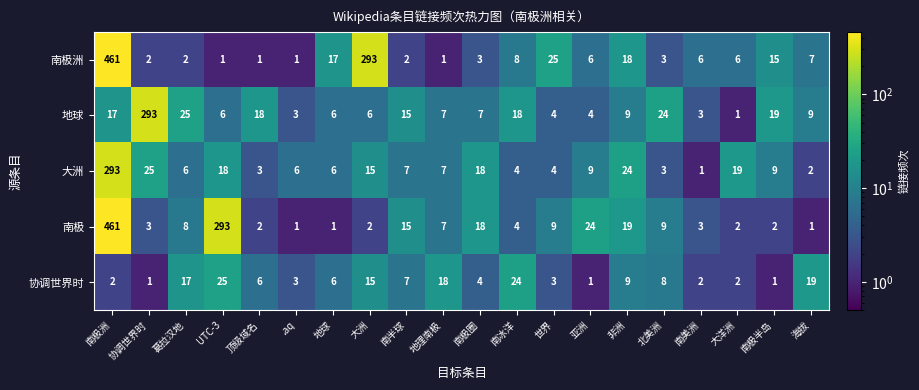

The 大洲 series shows 10 at UTC-3. True or false?

False